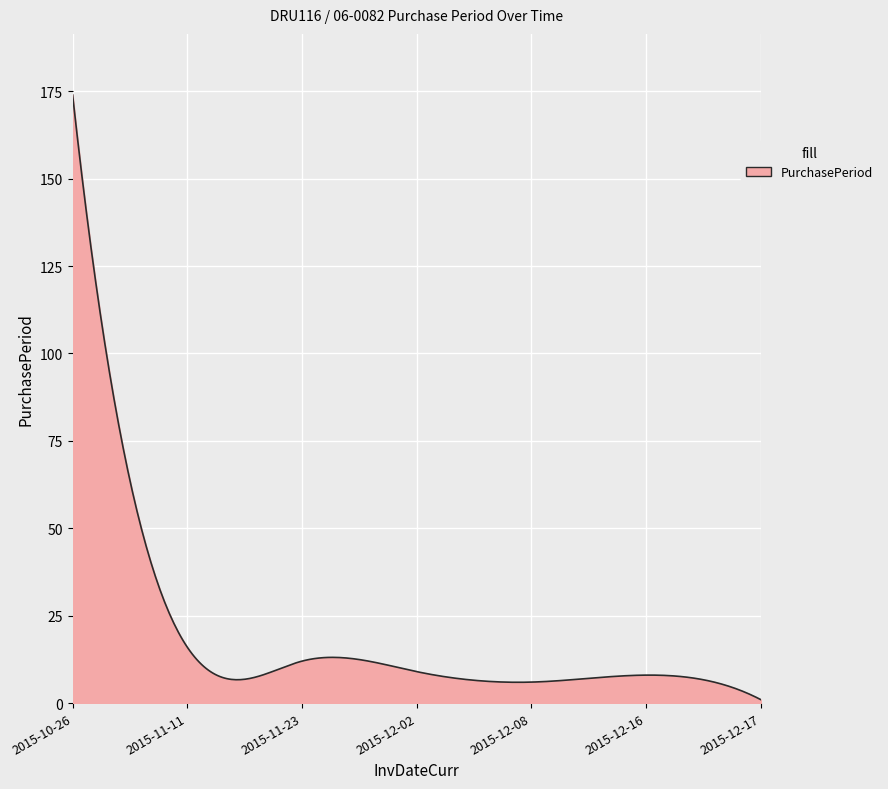

What is the greatest value displayed?

174.0